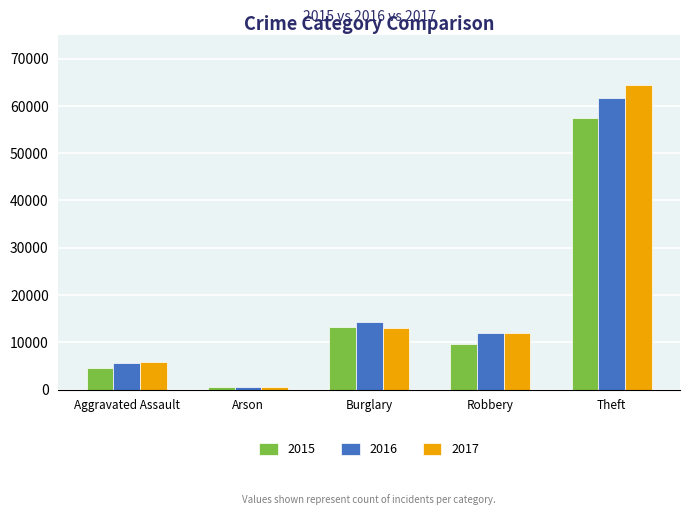

Rank the series by their maximum value, from highest to lowest.

2017, 2016, 2015